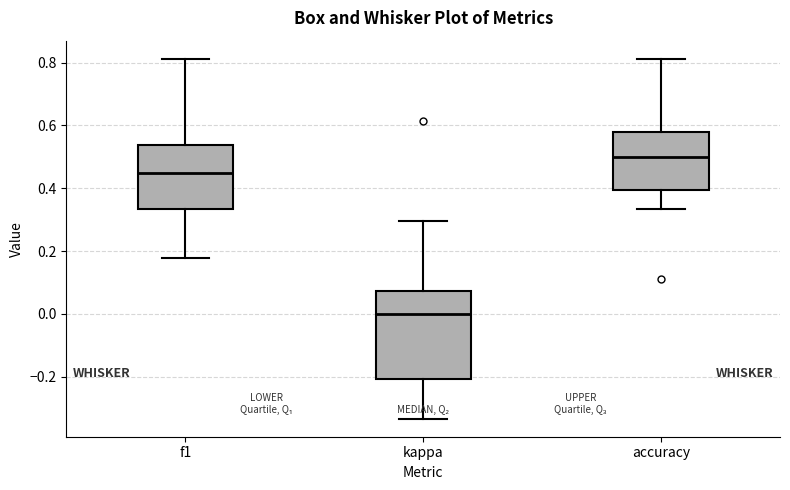

Reading left to right, read every box against the y-axis: the position of its median line, the range the box covers, and the ends of its whiskers. The values are not printed on the chart, so give them approximately, as read against the axis.

f1: median 0.44, box 0.34 to 0.54, whiskers 0.18 to 0.82
kappa: median 0.00, box -0.20 to 0.08, whiskers -0.34 to 0.30
accuracy: median 0.50, box 0.40 to 0.58, whiskers 0.34 to 0.82